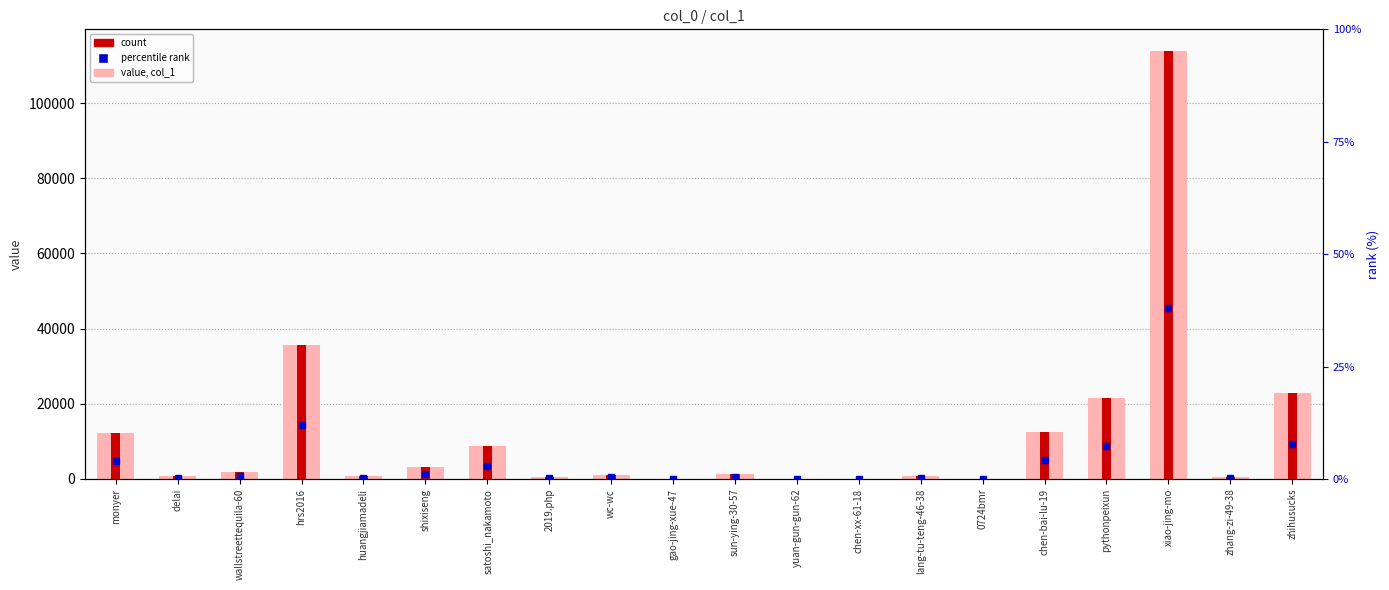

How many bars are there in total?

20